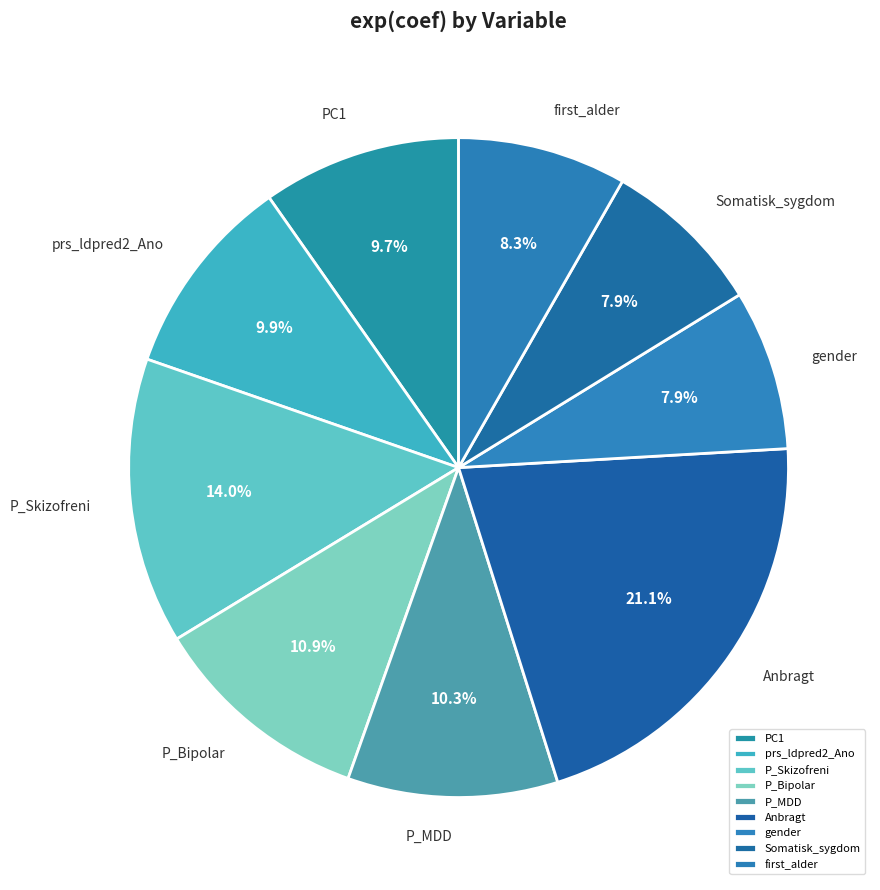

Which has a higher value, P_Bipolar or P_MDD?

P_Bipolar